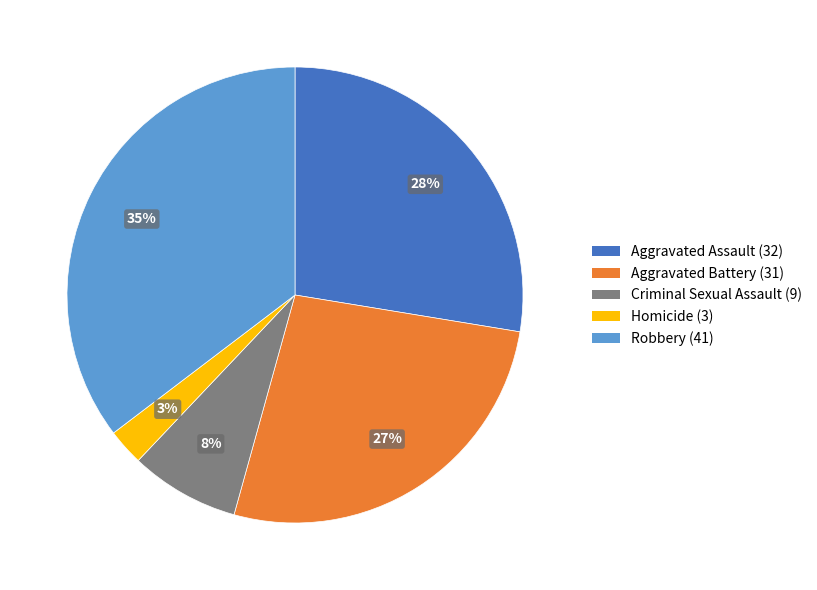

Does Criminal Sexual Assault (9) account for over 50% of the chart?

No